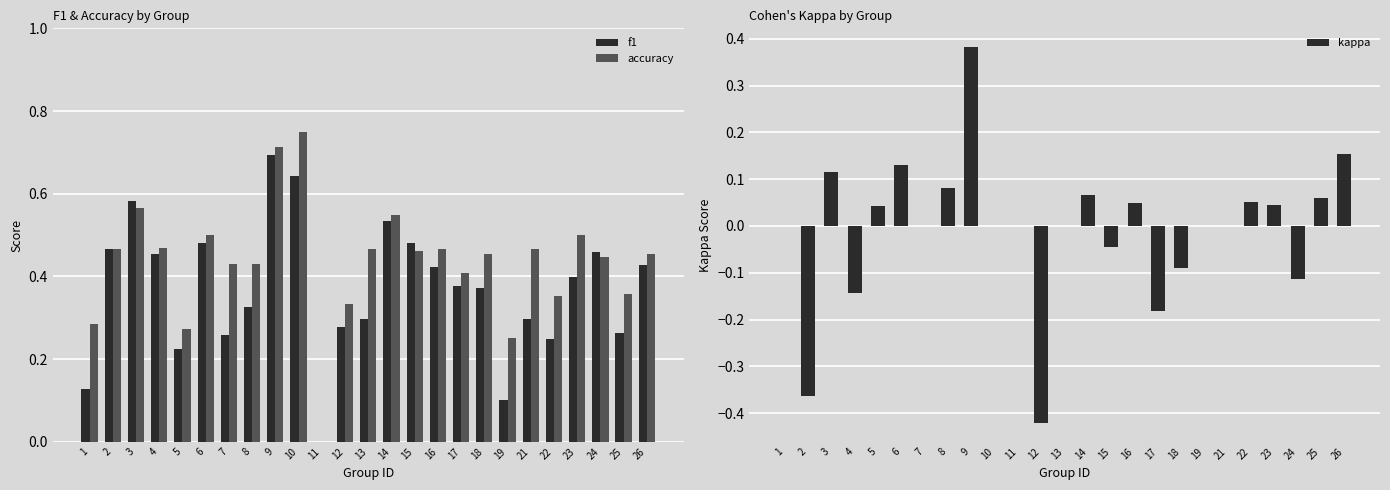

Reading left to right, list all the values displayed in this chart.

f1: 0.1	0.5	0.6	0.5	0.2	0.5	0.3	0.3	0.7	0.6	0.0	0.3	0.3	0.5	0.5	0.4	0.4	0.4	0.1	0.3	0.2	0.4	0.5	0.3	0.4
accuracy: 0.3	0.5	0.6	0.5	0.3	0.5	0.4	0.4	0.7	0.8	0.0	0.3	0.5	0.5	0.5	0.5	0.4	0.5	0.2	0.5	0.4	0.5	0.4	0.4	0.5
kappa: 0.0	-0.4	0.1	-0.1	0.0	0.1	0.0	0.1	0.4	0.0	0.0	-0.4	0.0	0.1	-0.0	0.0	-0.2	-0.1	0.0	0.0	0.1	0.0	-0.1	0.1	0.2